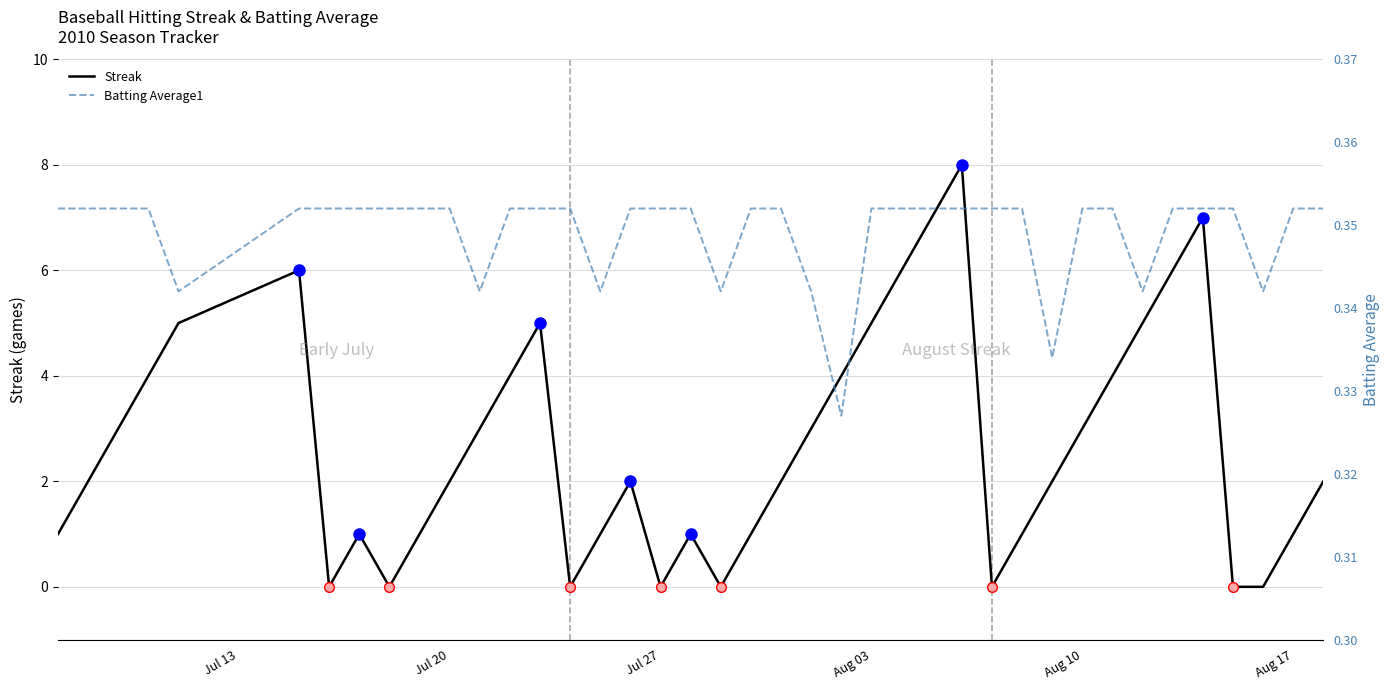

What are all the series names shown in the legend?

Streak, Batting Average1